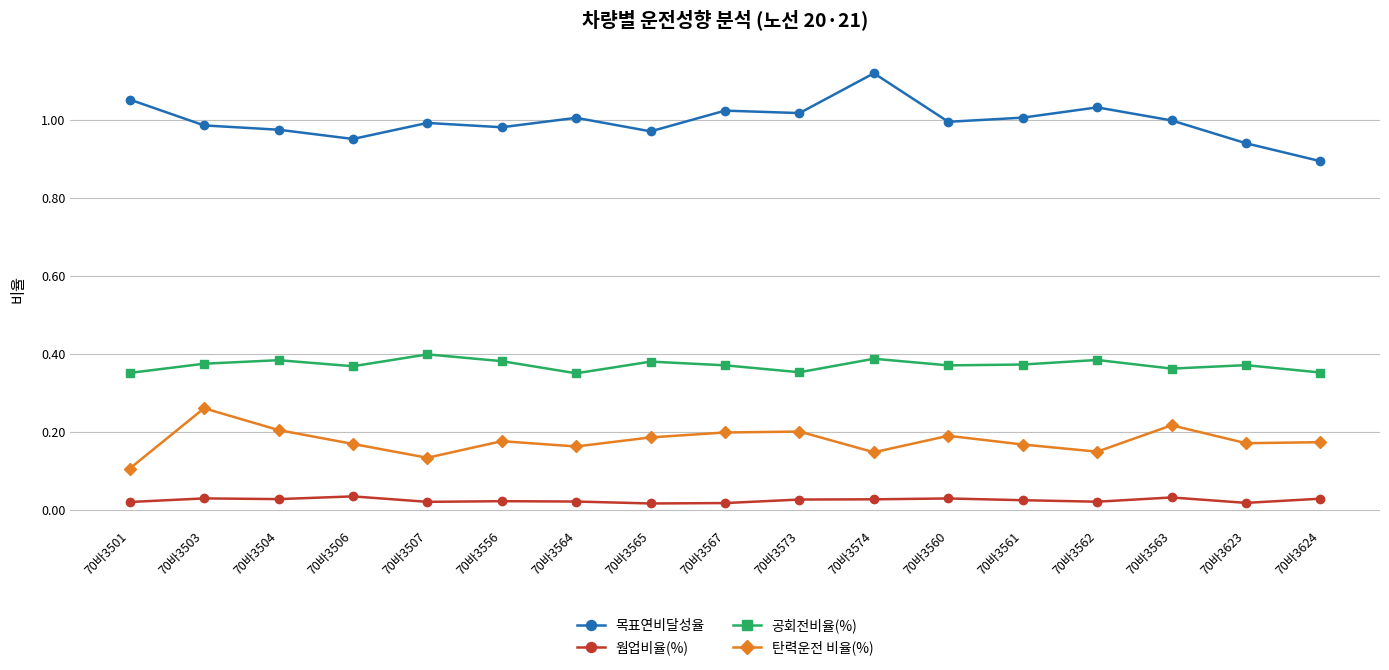

Is the value of 공회전비율(%) at 70바3574 greater than the value of 웜업비율(%) at 70바3561?

Yes